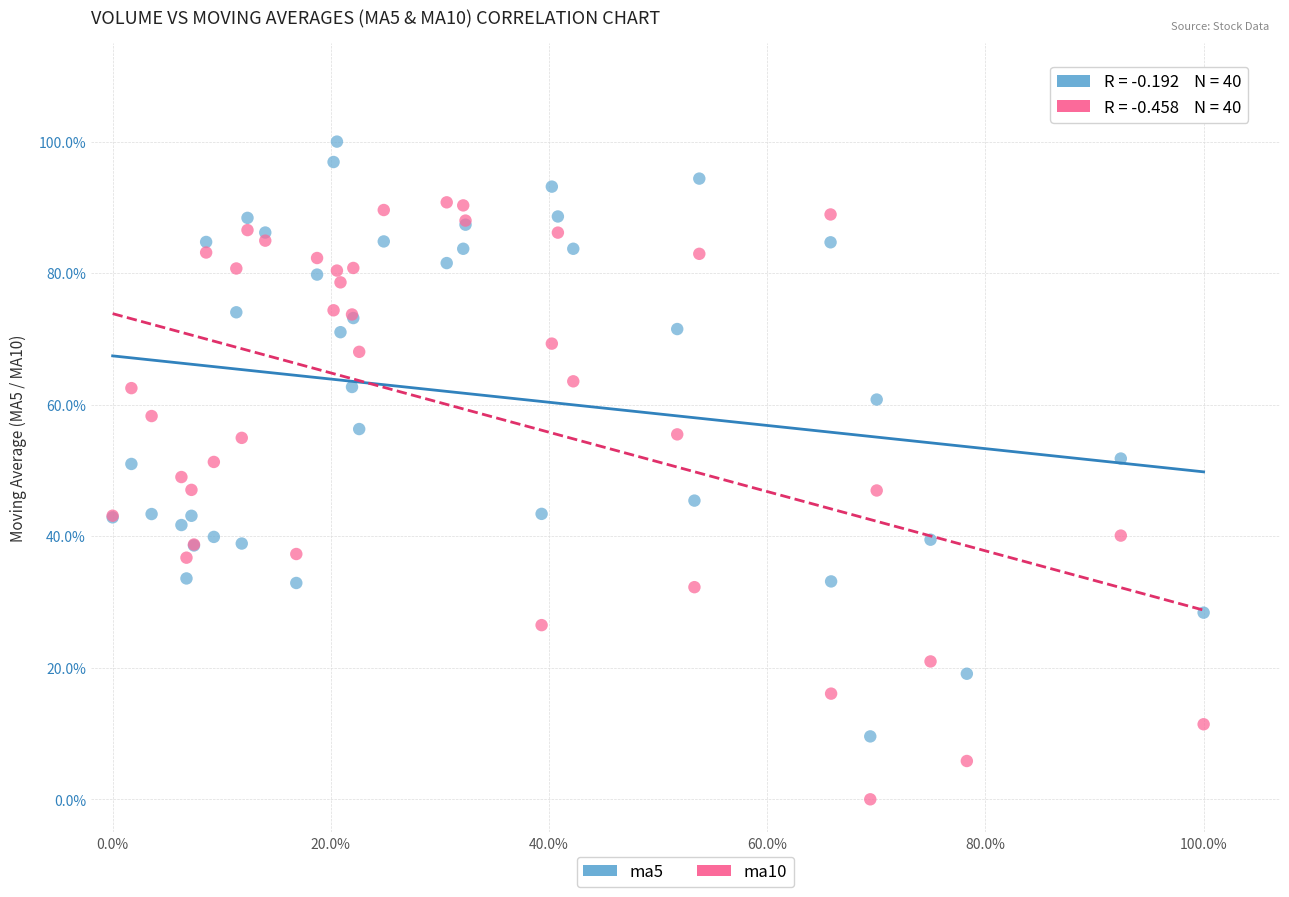

What are all the series names shown in the legend?

ma5, ma10